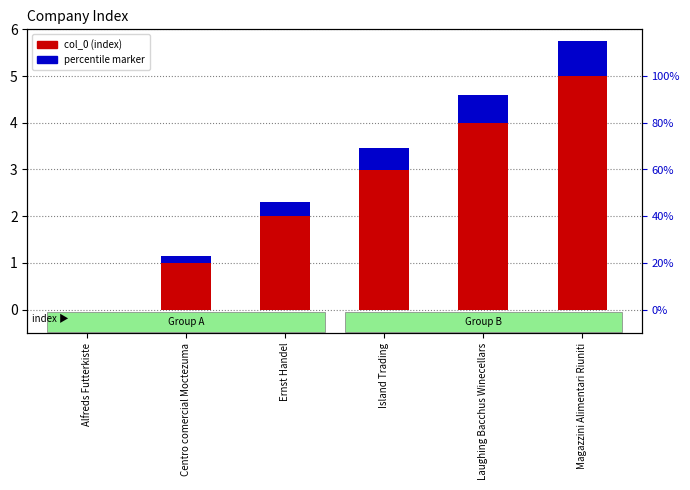

Rank the series by their average value, from highest to lowest.

col_0 (index), percentile marker